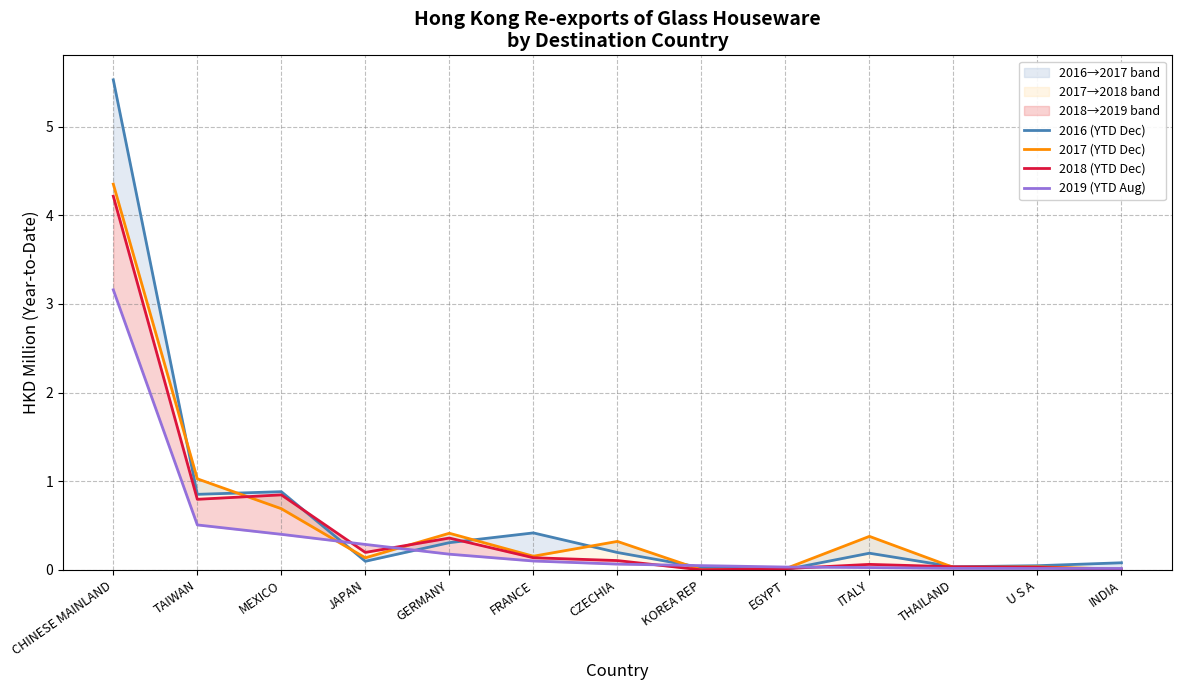

True or false: 2017 (YTD Dec) and 2019 (YTD Aug) cross at least once.

True